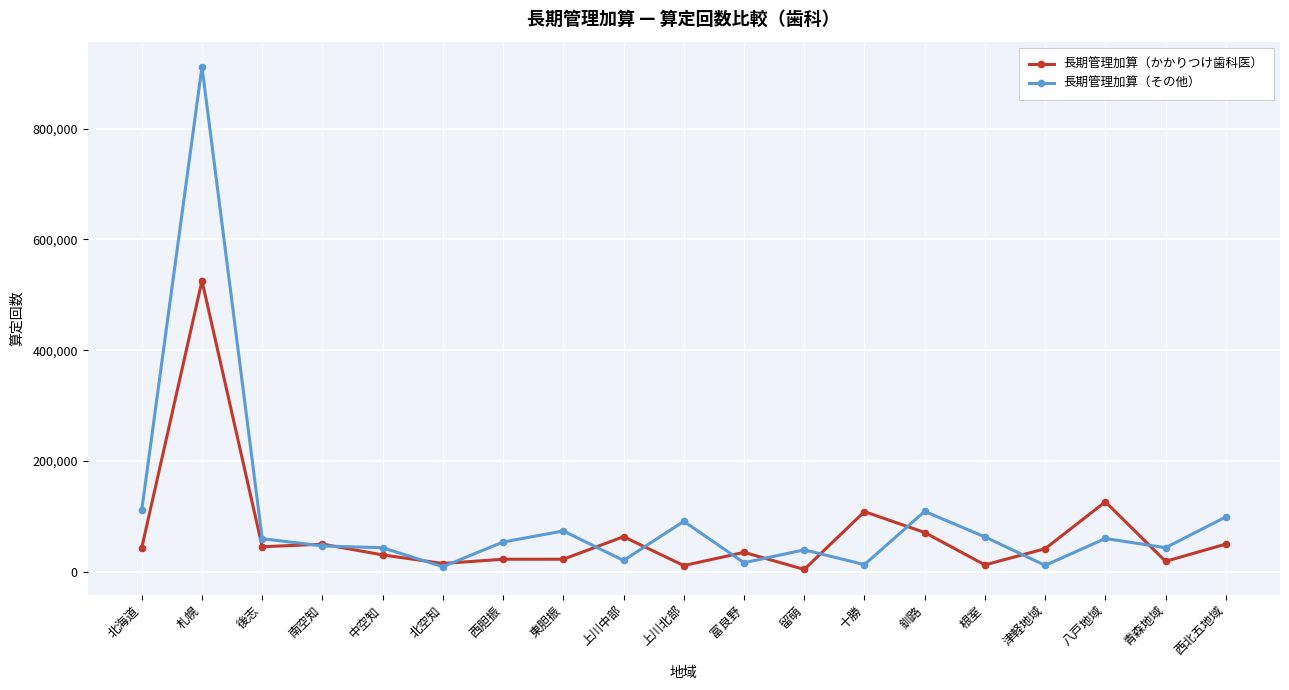

What is the total value across all series at 富良野?

51199